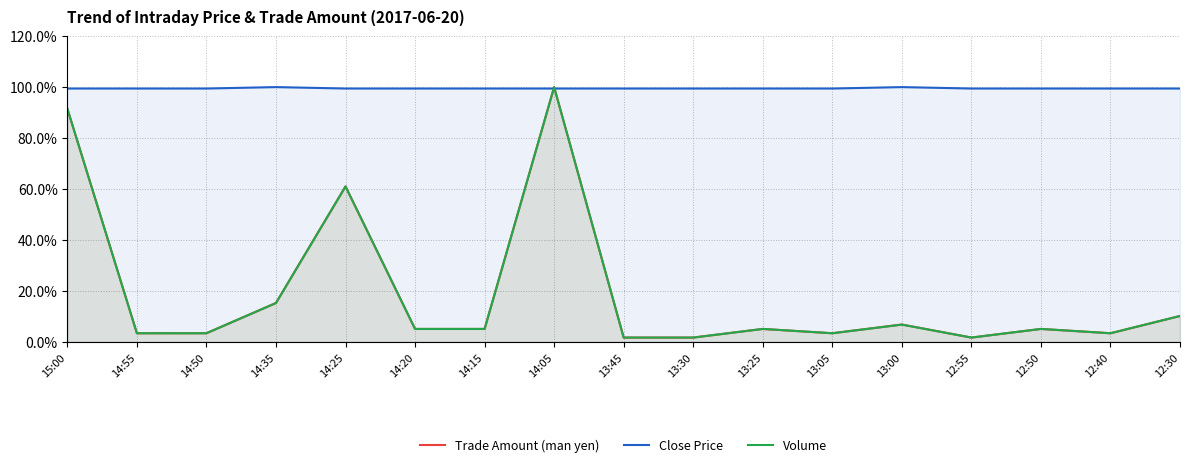

What is the greatest value displayed?

100.0